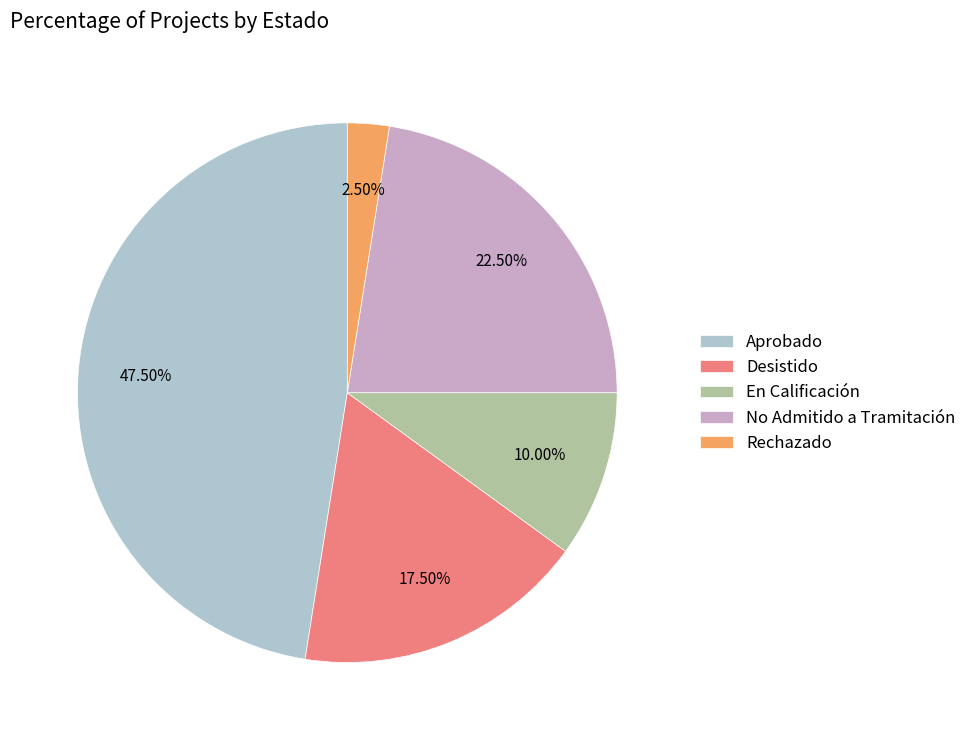

How many slices are in this pie chart?

5